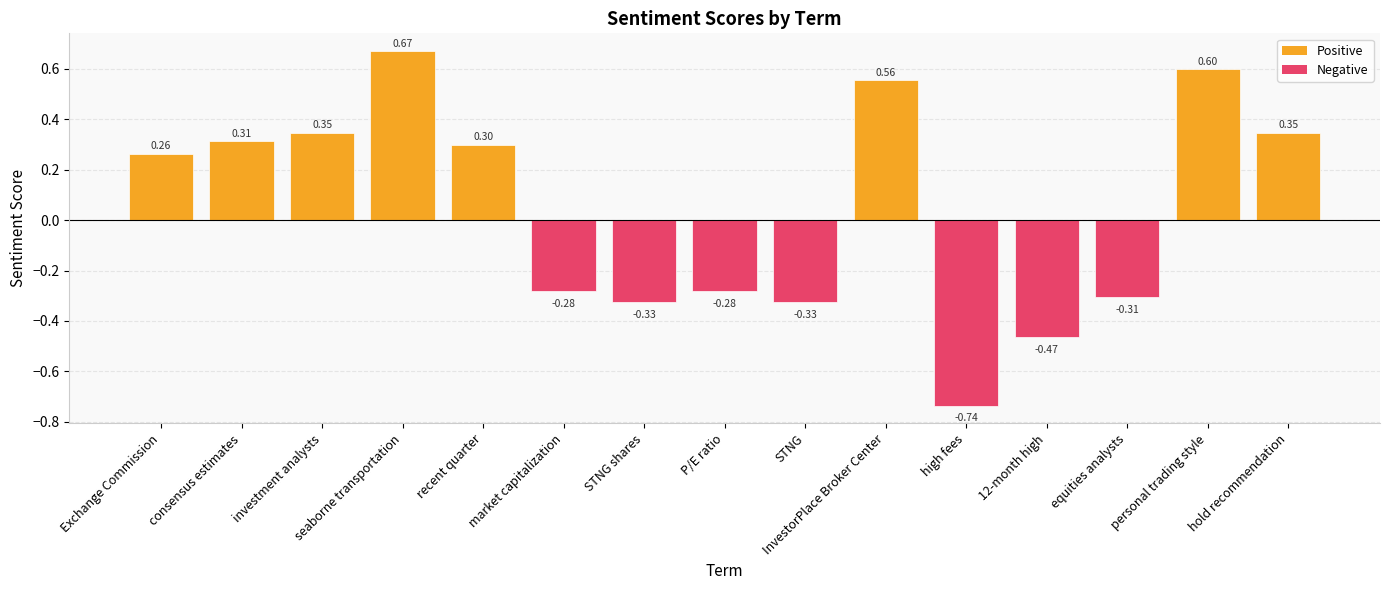

True or false: the data shows -0.3 at high fees.

False